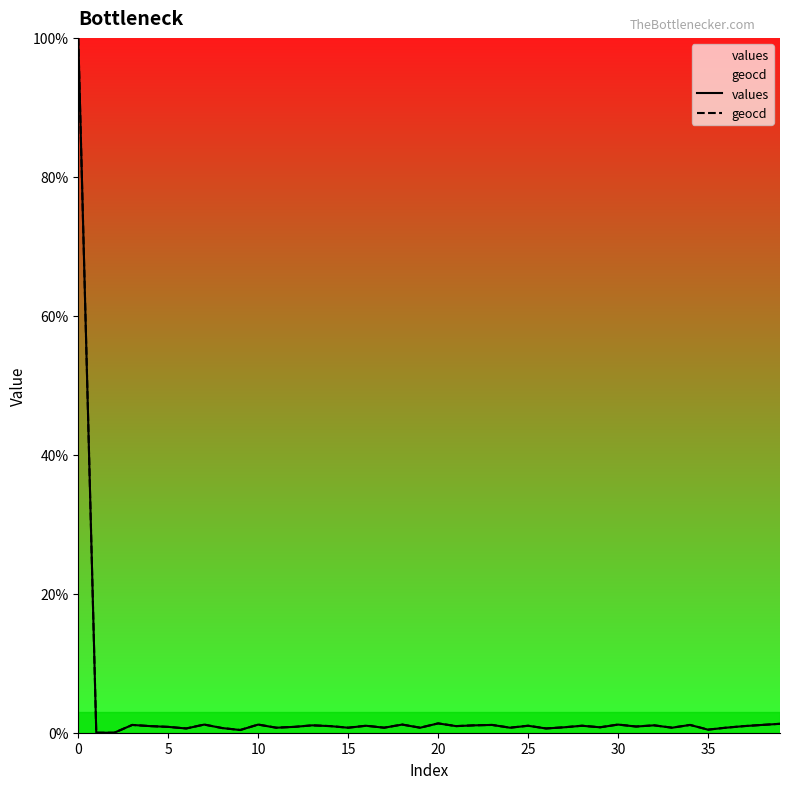

What is the greatest value displayed?

100.0